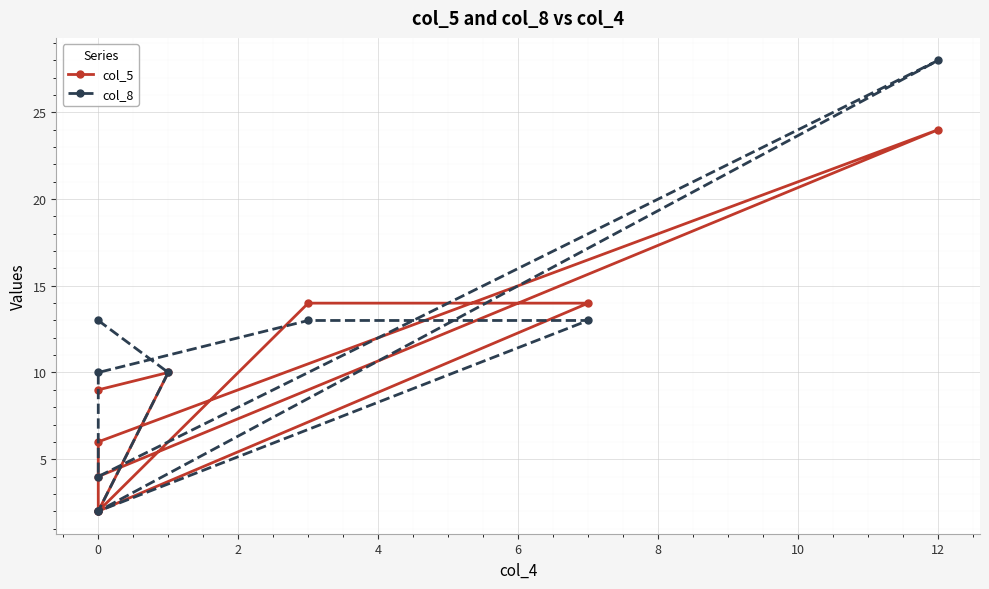

What is the total value across all series at 6?

27